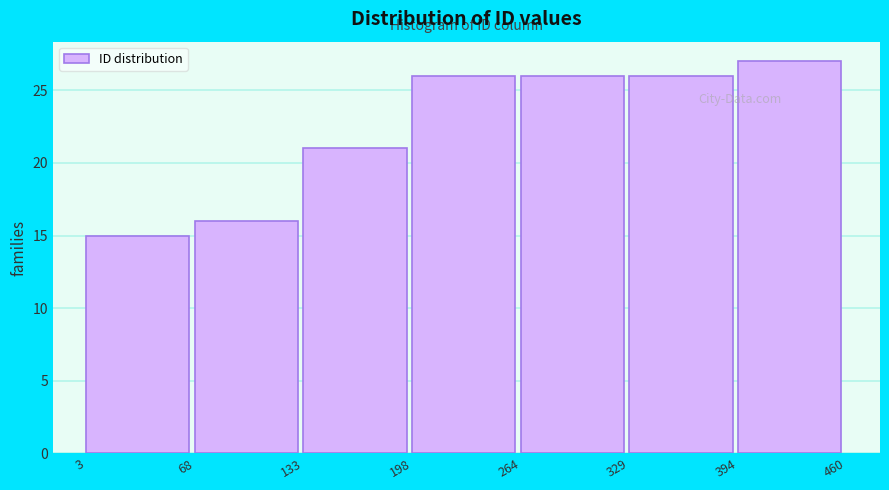

Reading left to right, transcribe this chart: for each bar, give the range it covers on the x-axis and its height. The values are not printed on the chart, so give them approximately, as read against the axis.

3 to 68: 15
68 to 133: 16
133 to 198: 21
198 to 264: 26
264 to 329: 26
329 to 394: 26
394 to 460: 27